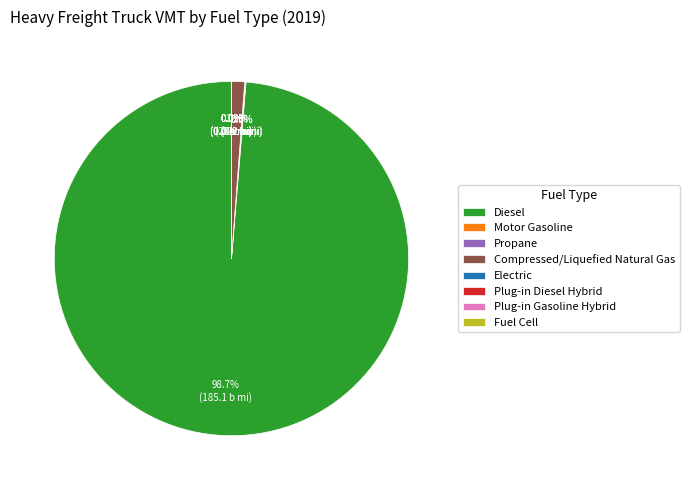

True or false: Propane accounts for 0% of the total.

True